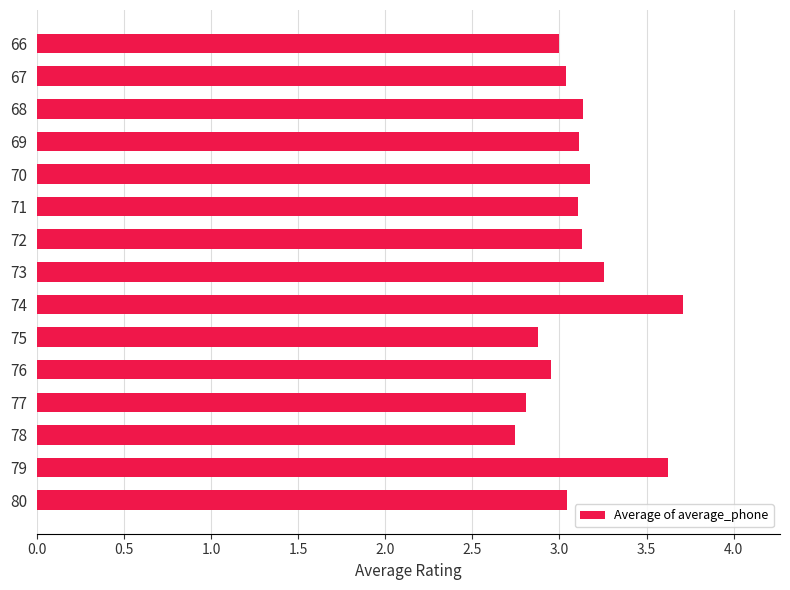

What is the average value?

3.1